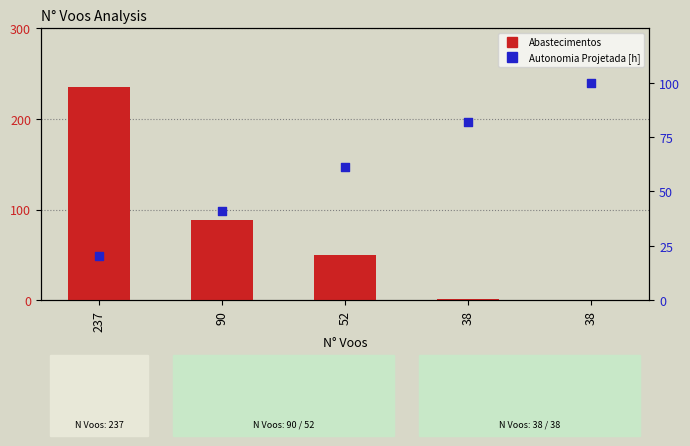

Which series contains the highest Y value?

Abastecimentos